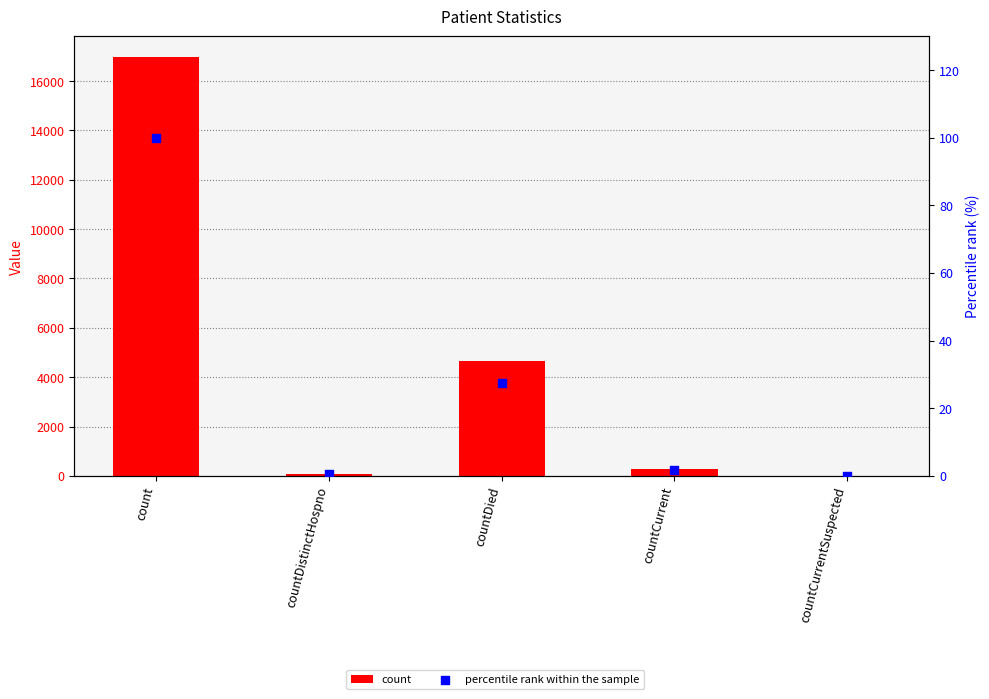

Which series contains the highest Y value?

count